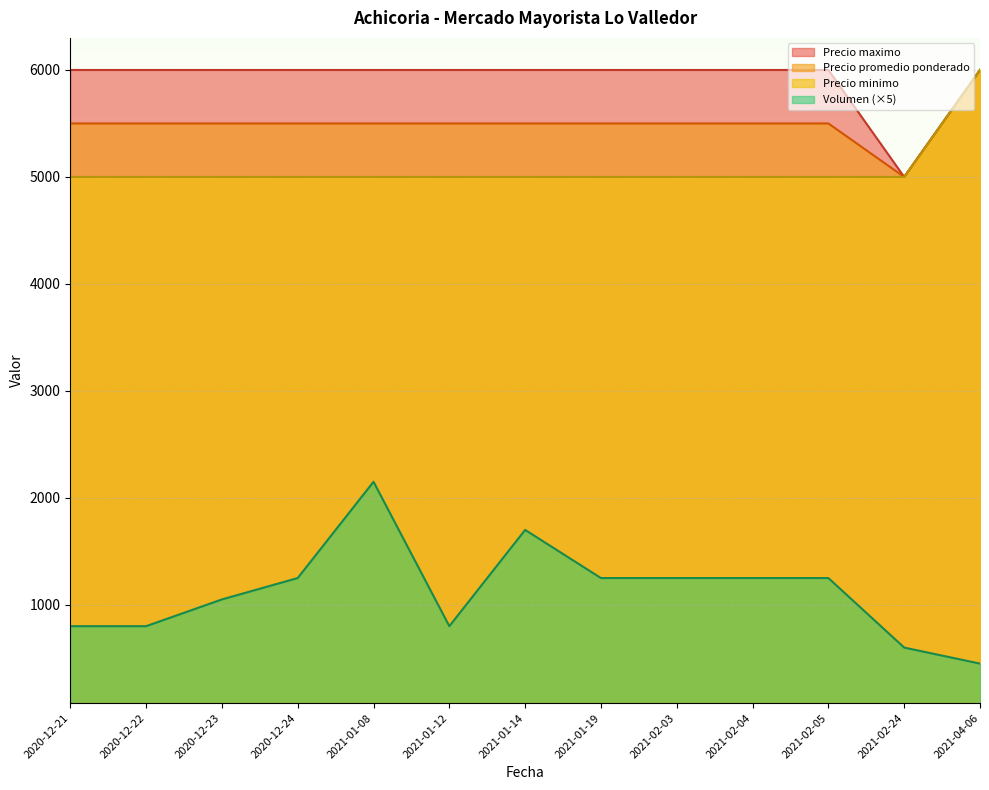

What is the highest value of the Volumen series?

2150